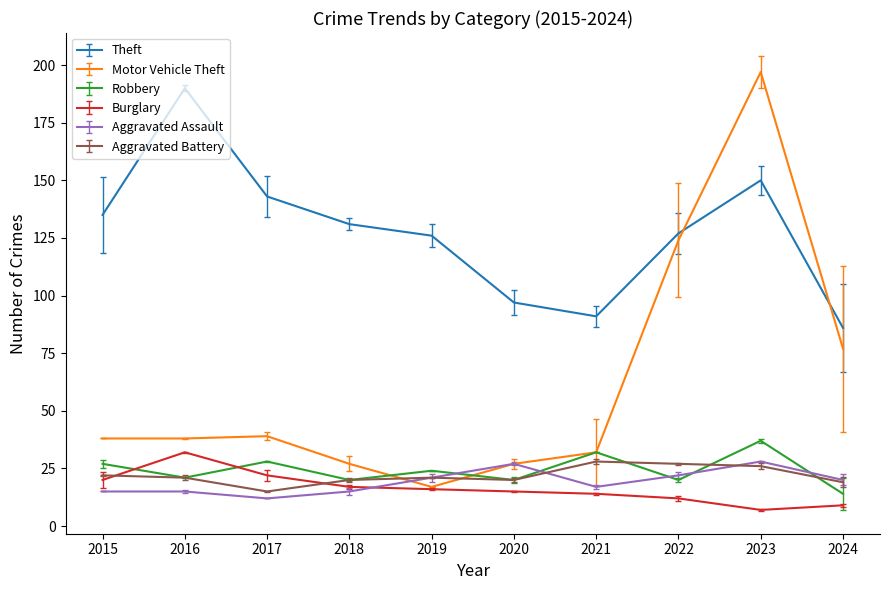

What is the difference between the maximum and minimum values in the Aggravated Assault series?

16